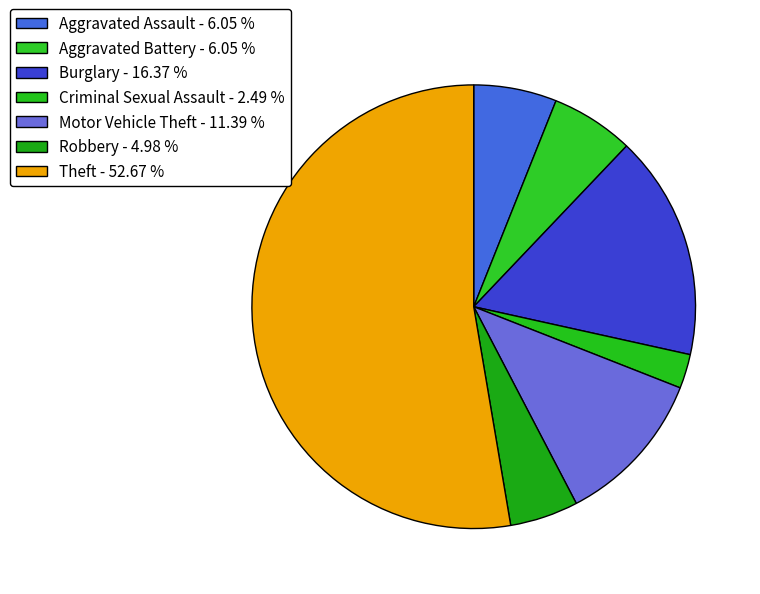

Is there a majority slice in this chart?

Yes